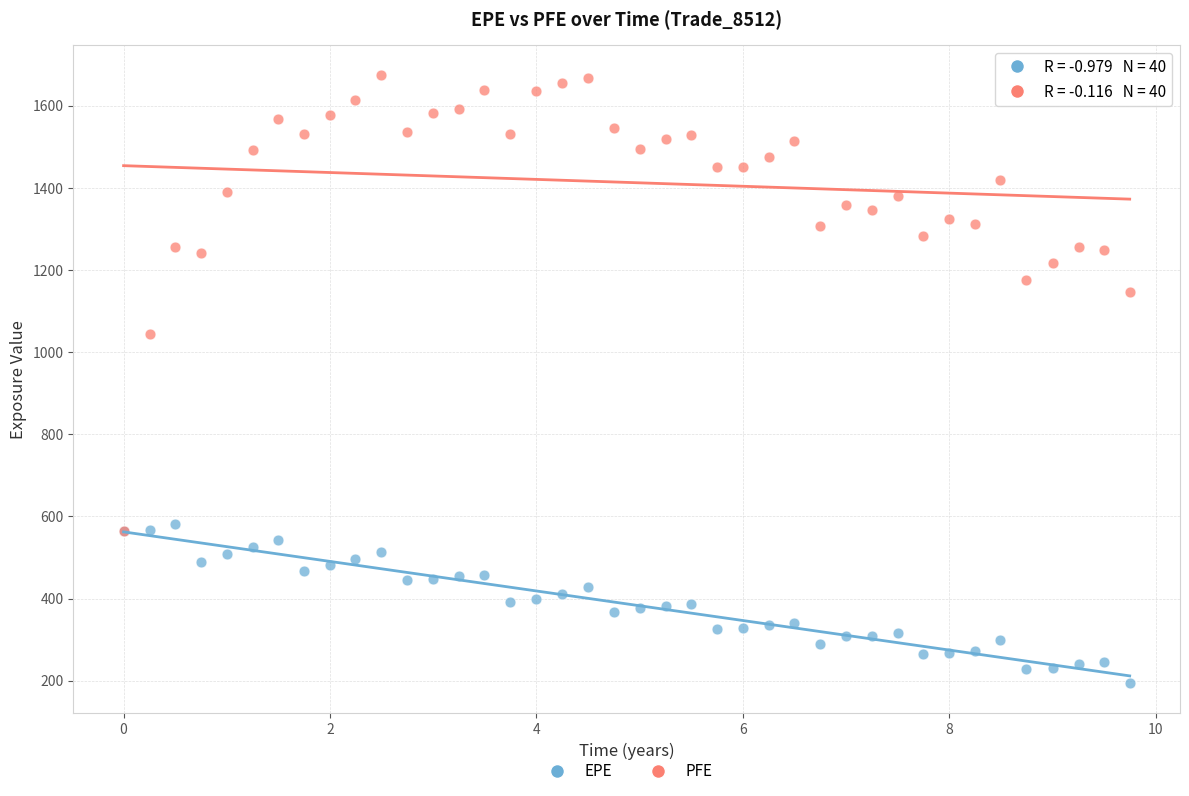

Across all series, what Y value is closest to 933?

1043.1